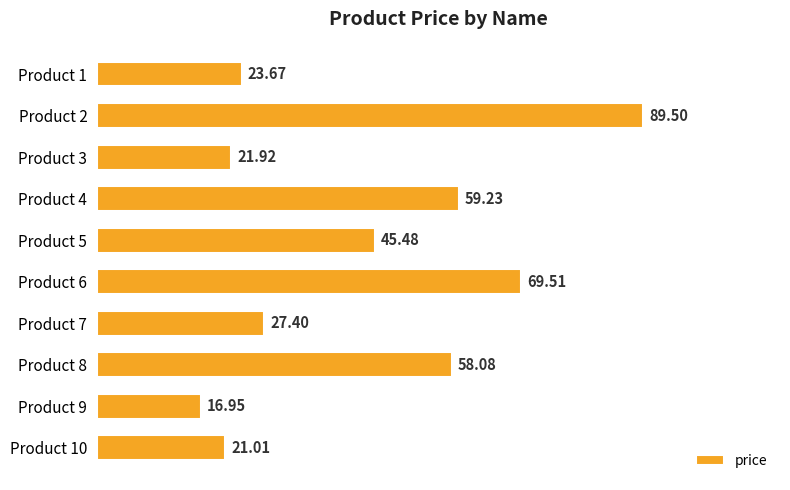

What is the ratio of the value at Product 10 to the value at Product 3?

1.0